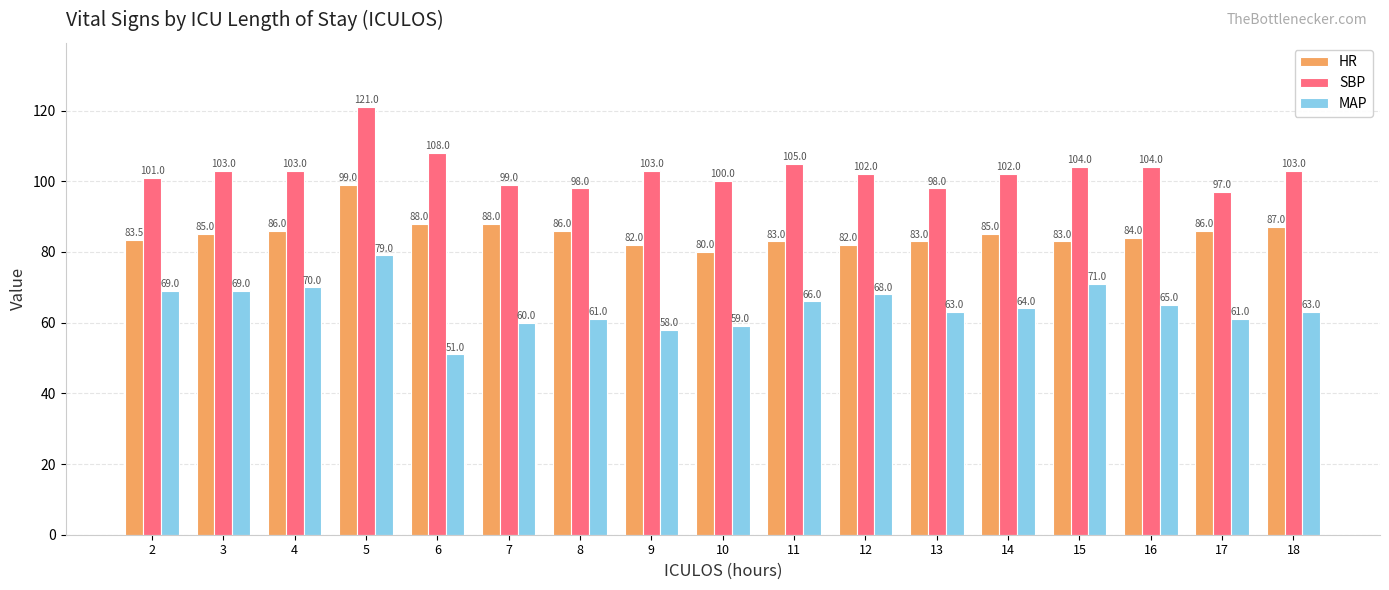

Are the bars horizontal?

No